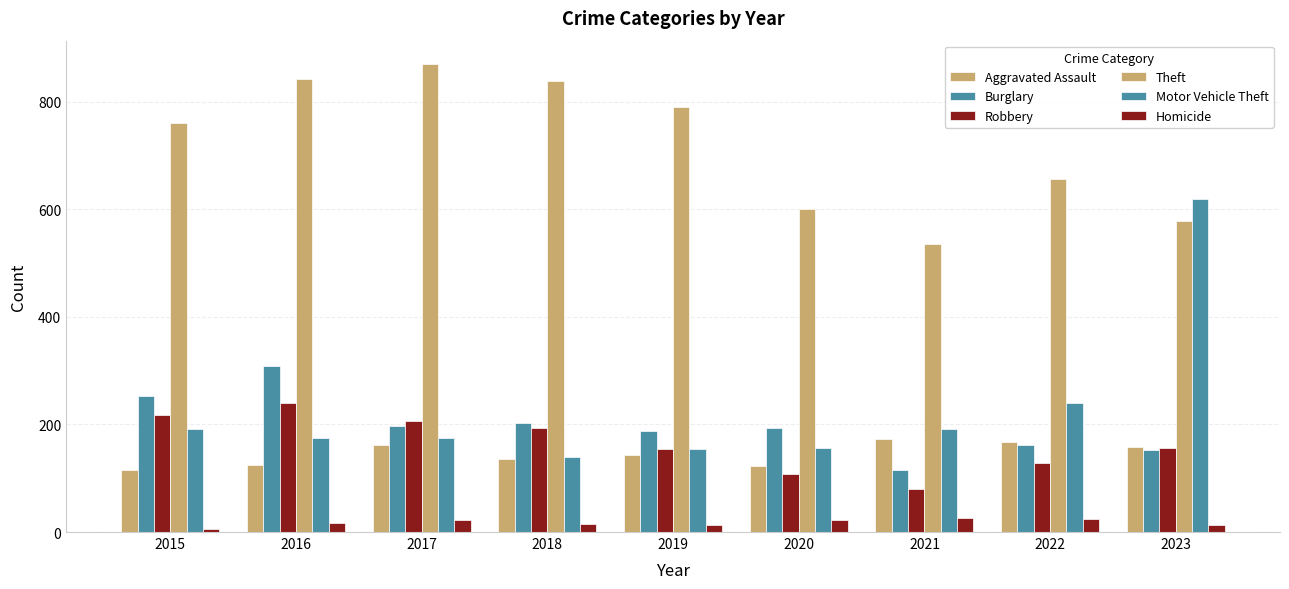

What is the maximum value shown in the chart?

870